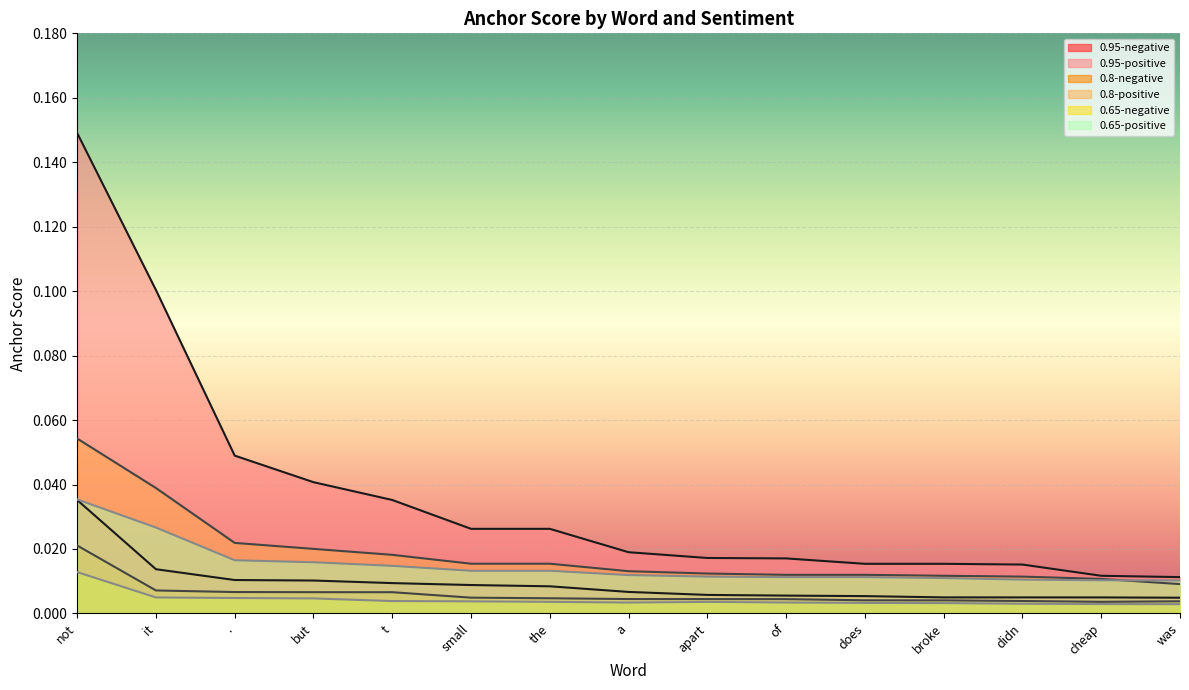

Between didn and broke, which is larger?

broke